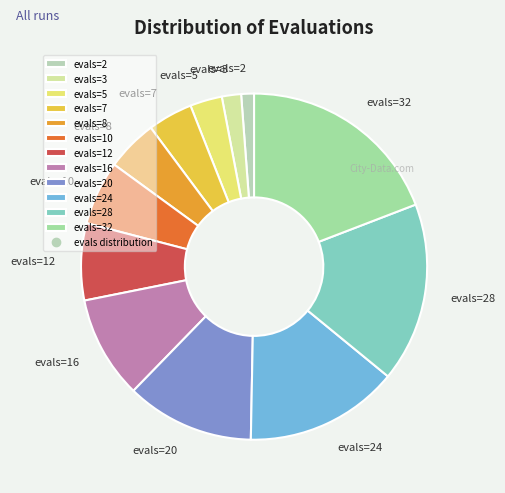

Which category has the smallest portion of the pie?

evals=2